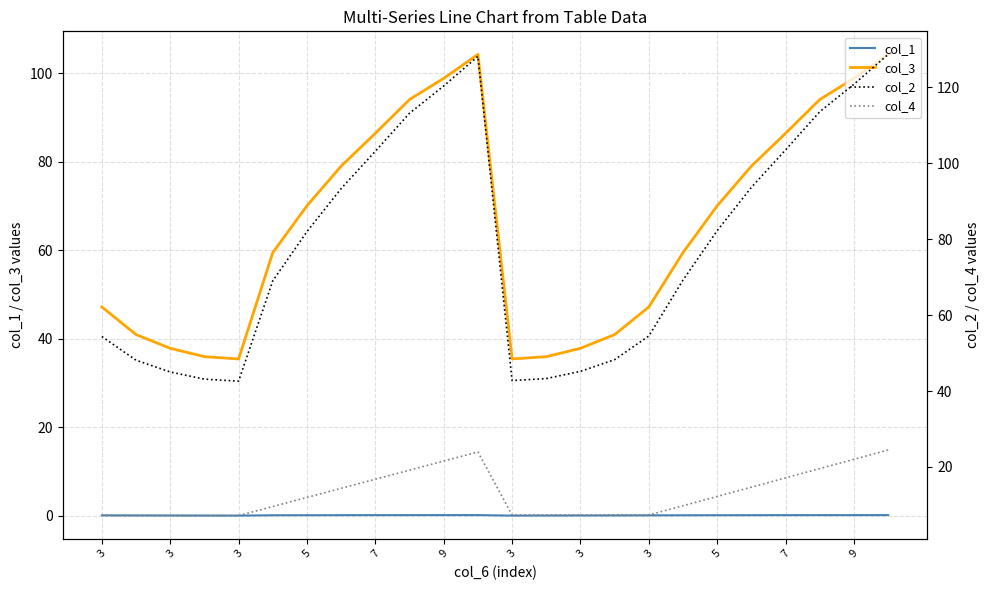

The value of col_1 at 19 is 0.1. True or false?

True